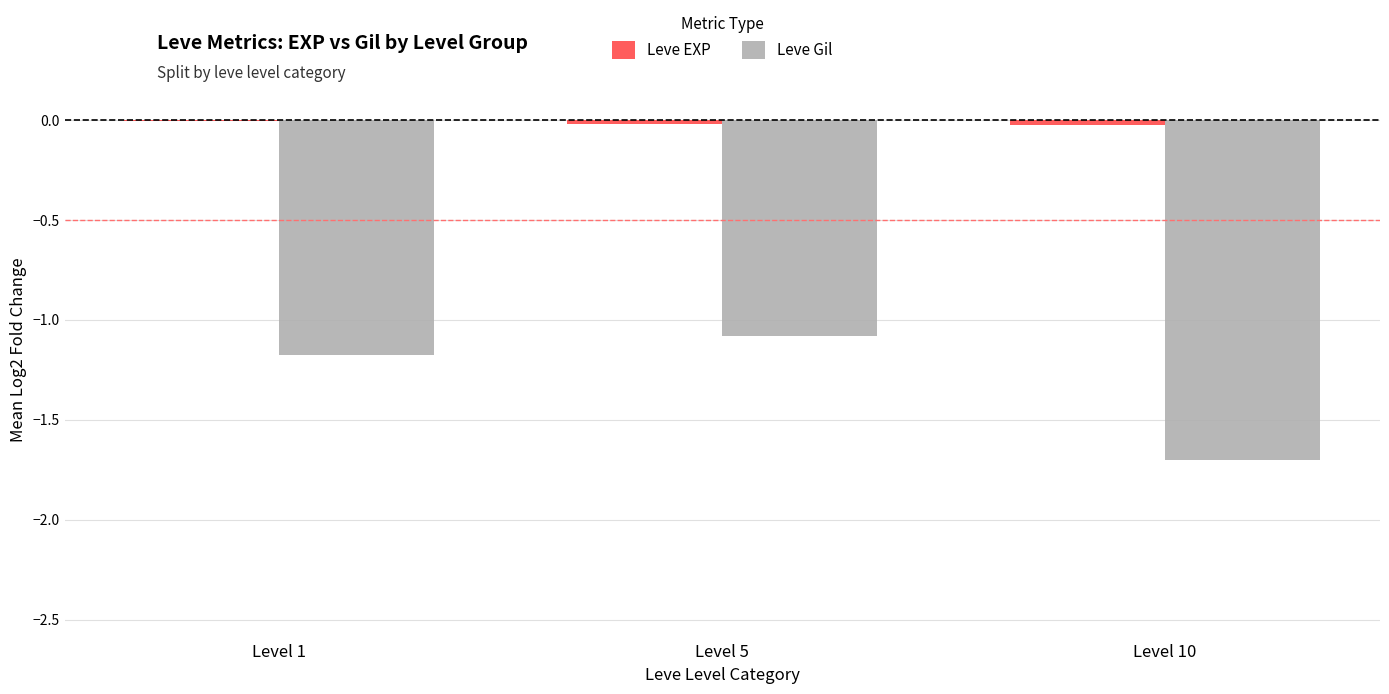

Which series changed the most between Level 1 and Level 10?

Leve Gil